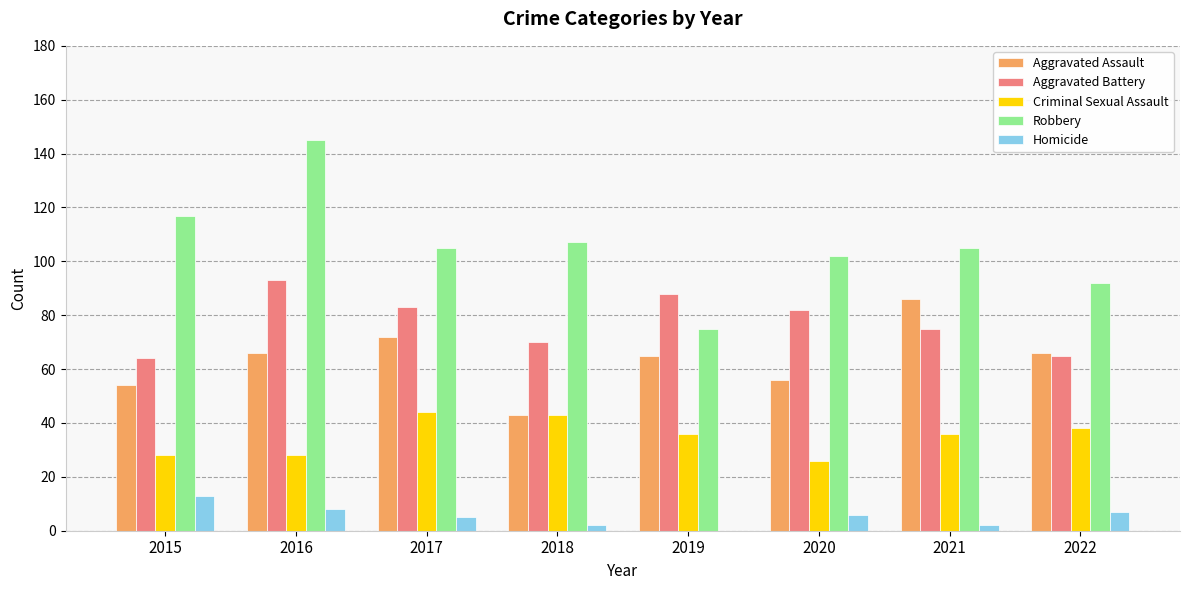

At which label does Aggravated Battery first exceed 82?

2016